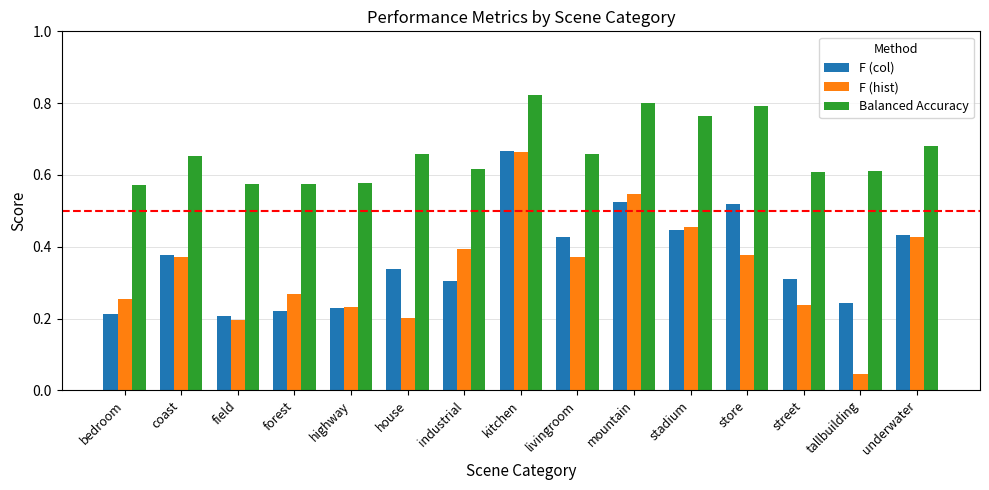

At which category is the sum across all series the highest?

kitchen